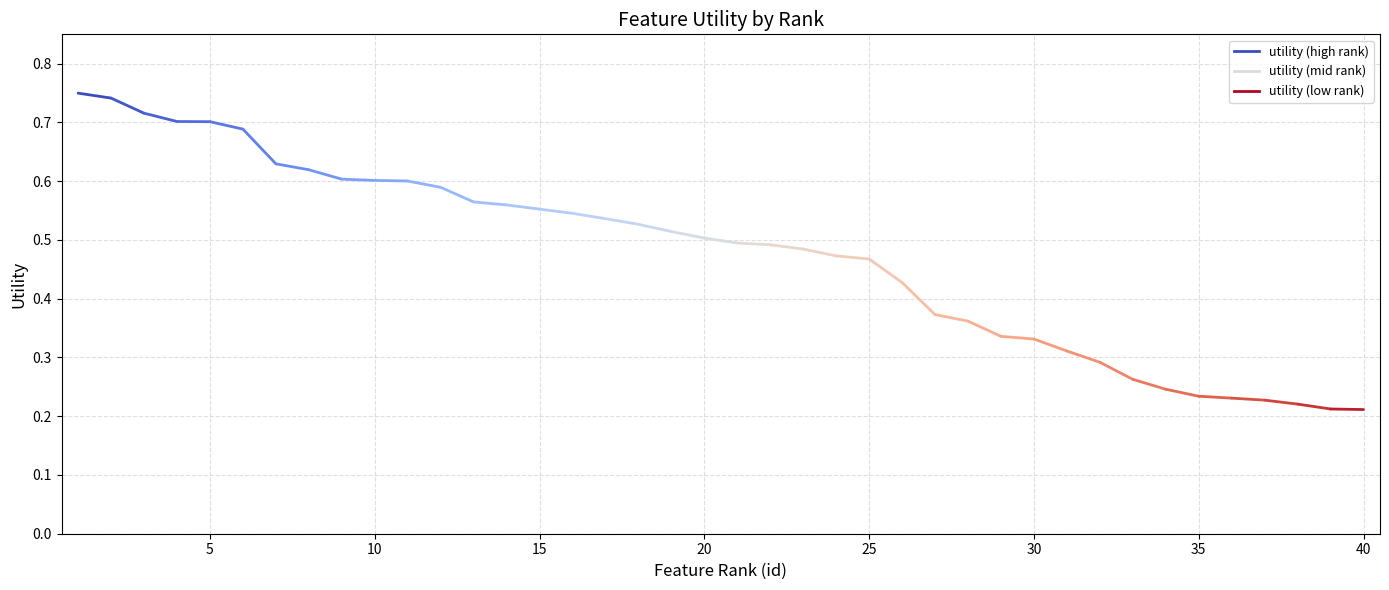

What is the sum of the values at 29 and 22?

0.8